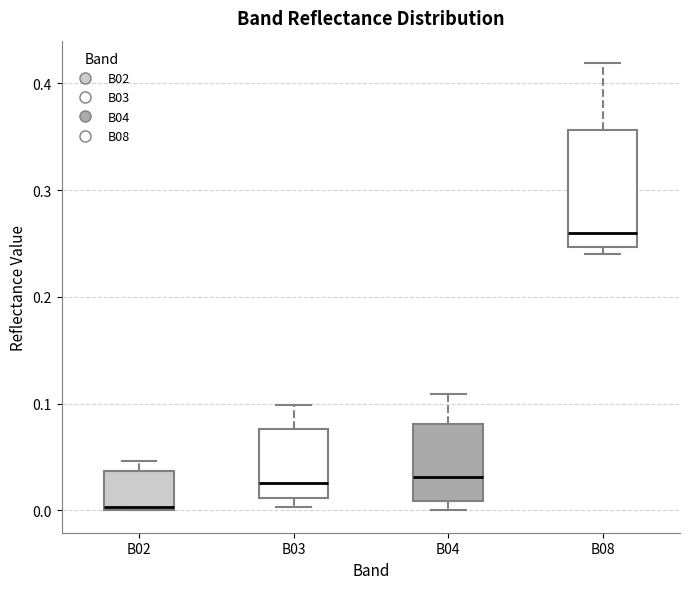

Reading left to right, transcribe this box plot: for each box, give where its median line is, the range the box spans, and where its two whiskers end, as read against the y-axis. The values are not printed on the chart, so give them approximately, as read against the axis.

B02: median 0.00 (just above the box's lower edge), box 0.00 to 0.04, whiskers 0.00 to 0.05
B03: median 0.03, box 0.01 to 0.08, whiskers 0.00 to 0.10
B04: median 0.03, box 0.01 to 0.08, whiskers 0.00 to 0.11
B08: median 0.26, box 0.25 to 0.36, whiskers 0.24 to 0.42